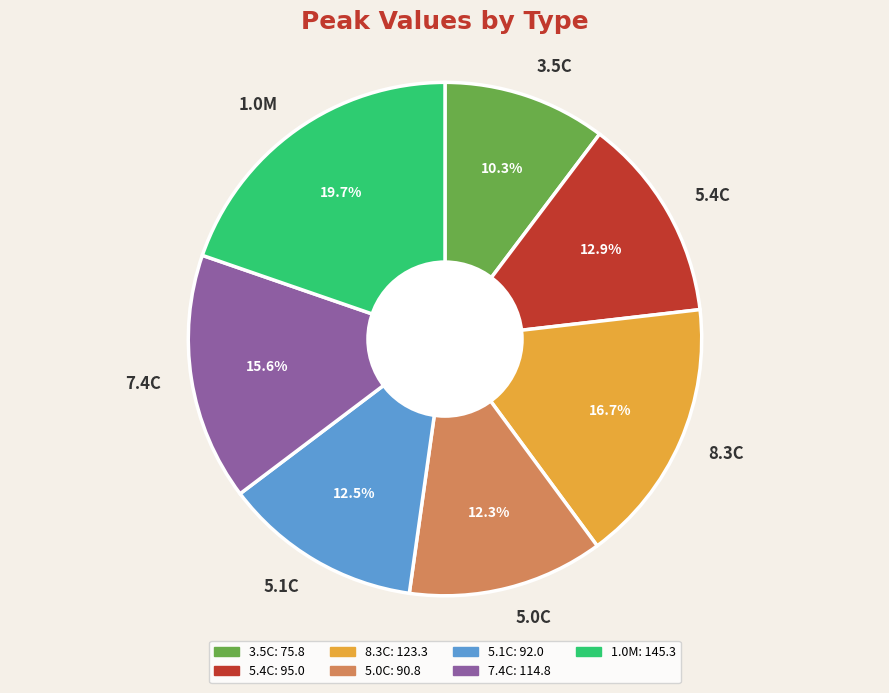

How many segments does this pie chart have?

7